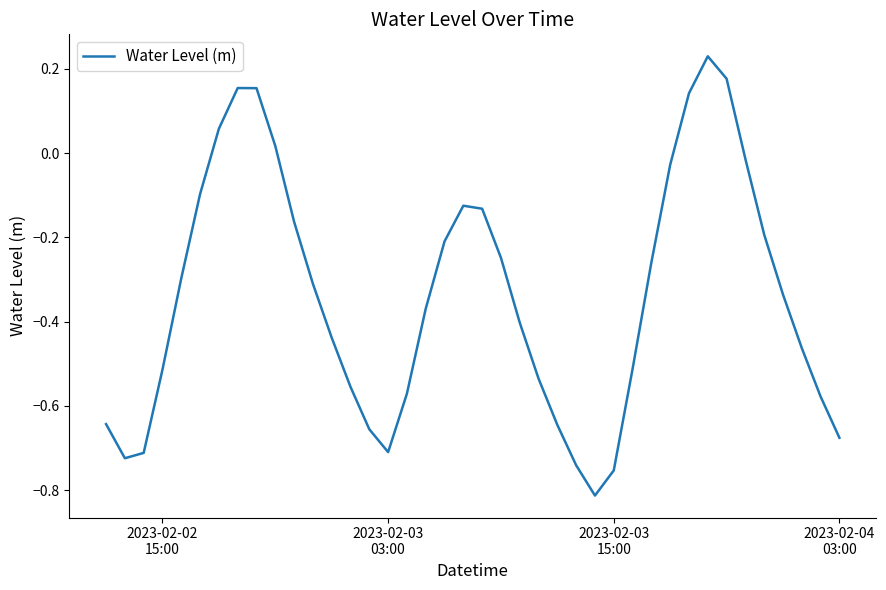

How many interior local valleys (lower than both neighbors) does the data have?

3